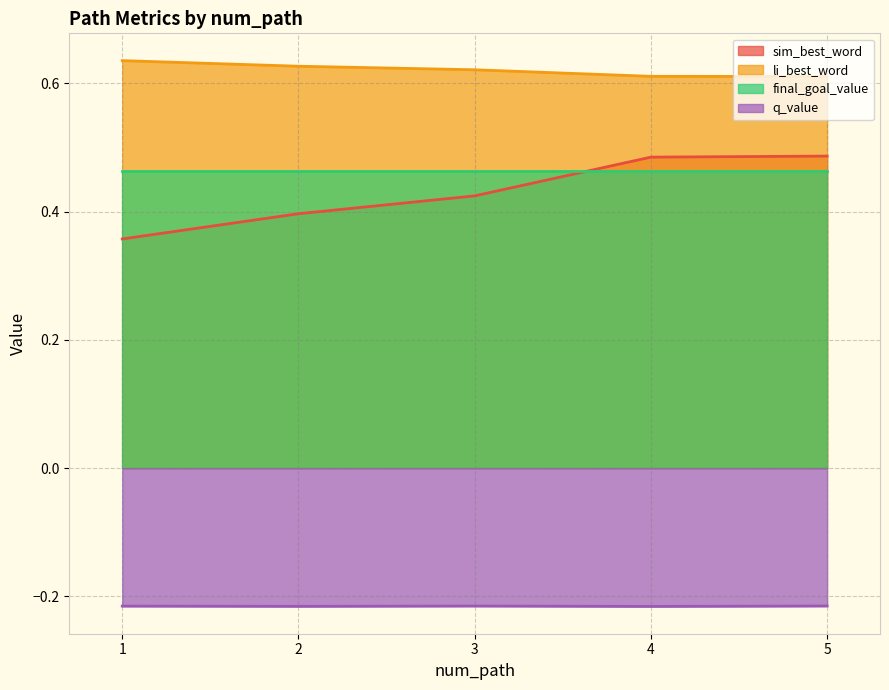

True or false: sim_best_word and q_value cross at least once.

False